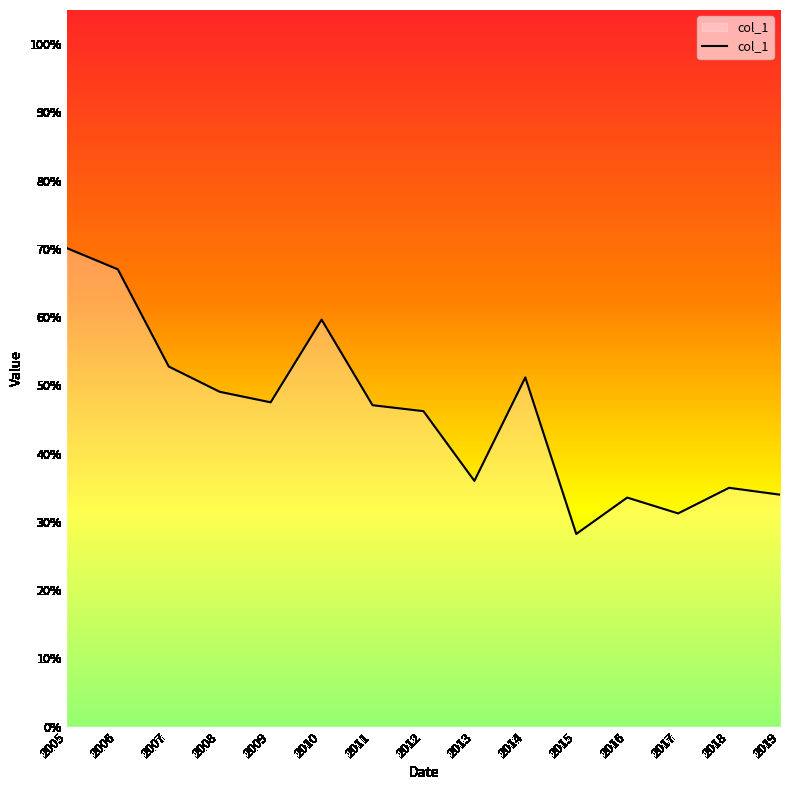

Does the chart have visible grid lines?

No